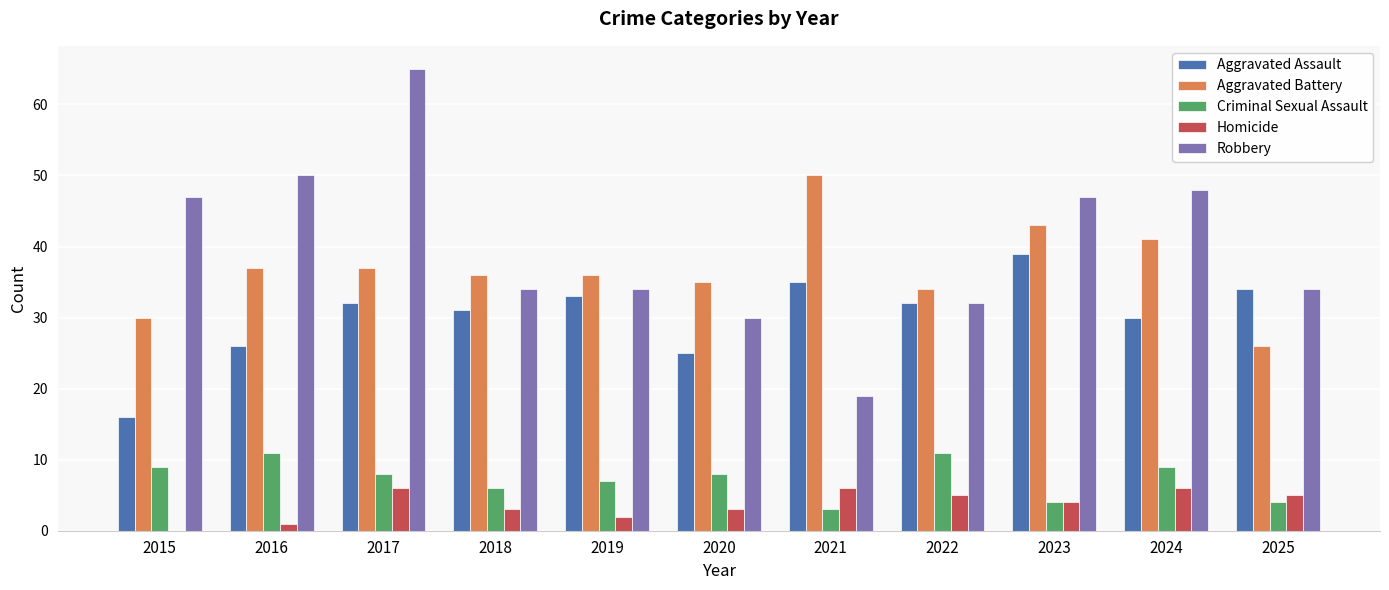

At which label does Homicide first exceed 4?

2017